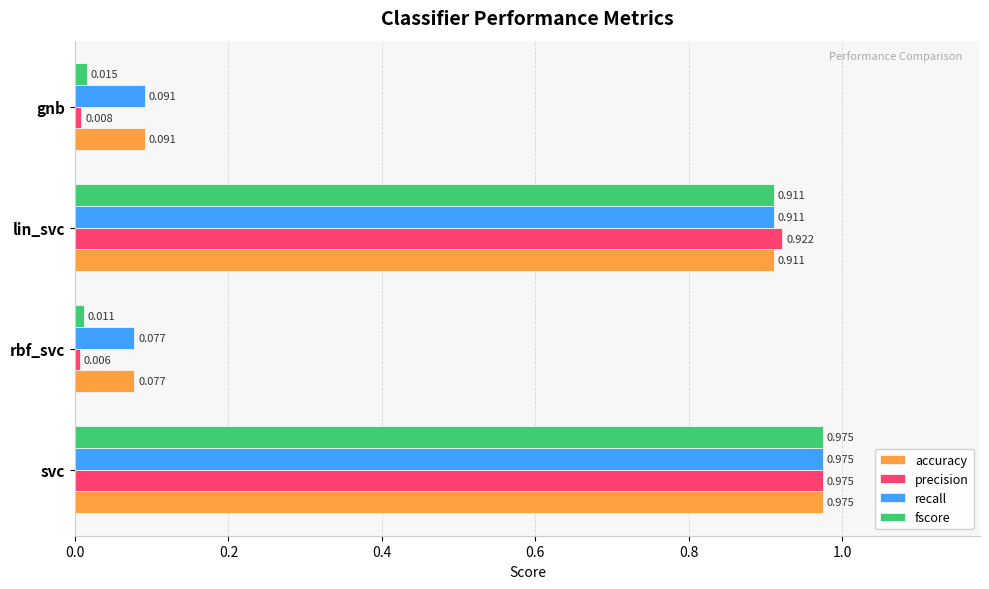

What is the average value of the fscore series?

0.5